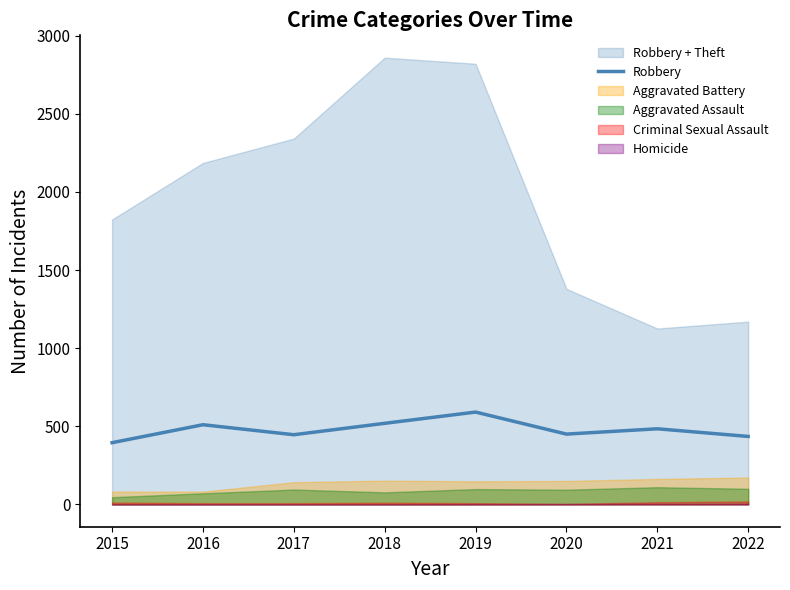

The value of Robbery at 2021 is 484. True or false?

True